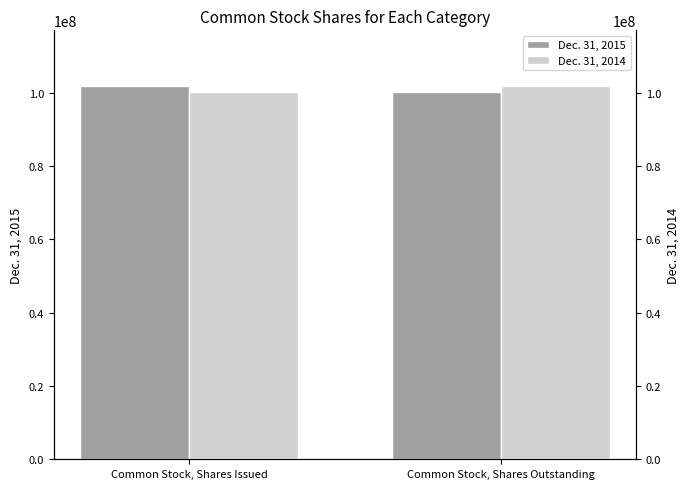

The Dec. 31, 2015 series shows 68865482 at Common Stock, Shares Outstanding. True or false?

False